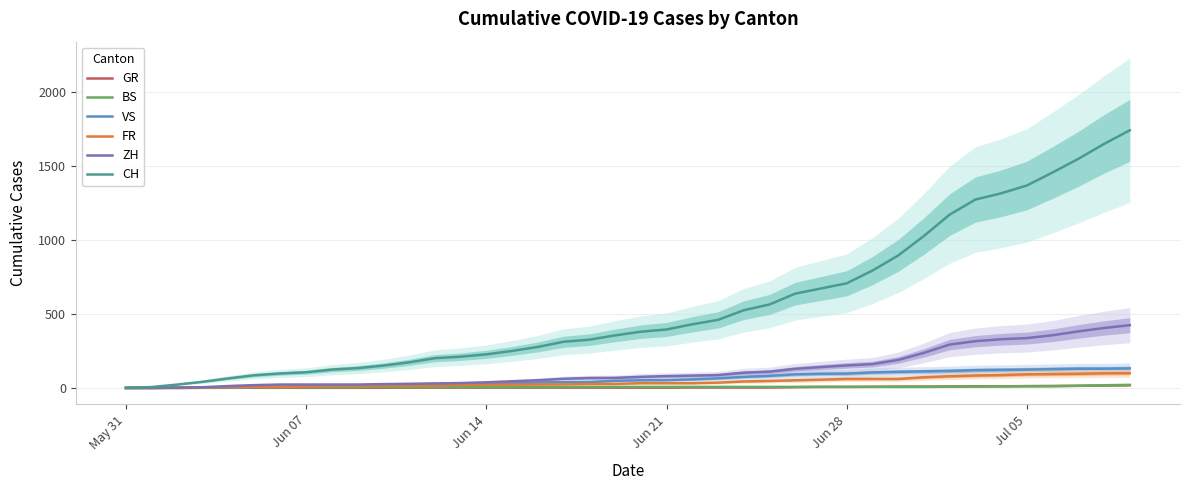

True or false: VS and FR cross at least once.

False